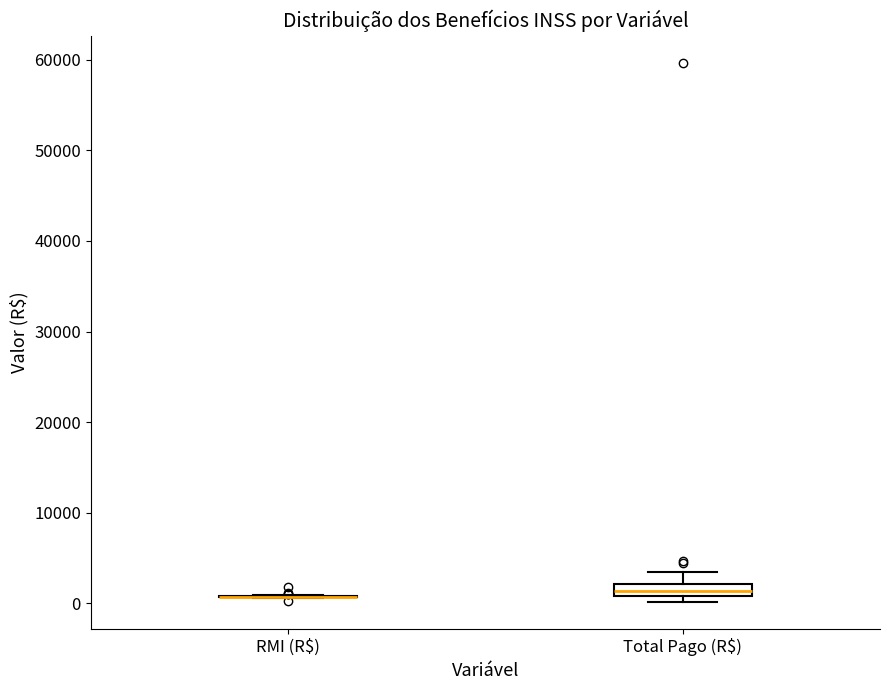

Comparing the boxes themselves (not the whiskers), which one is the tallest?

Total Pago (R$)